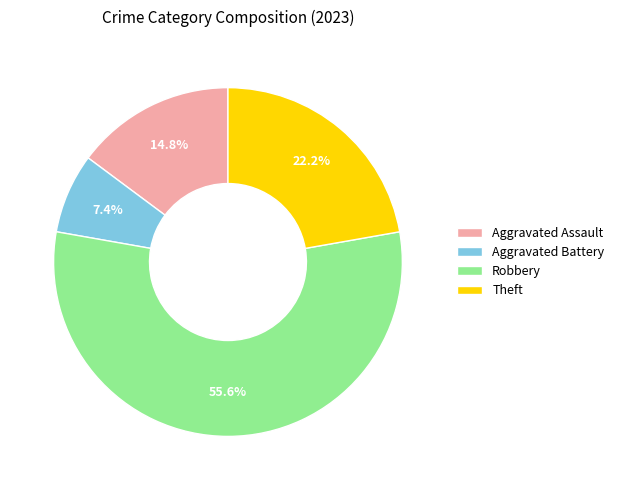

What is the majority slice?

Robbery